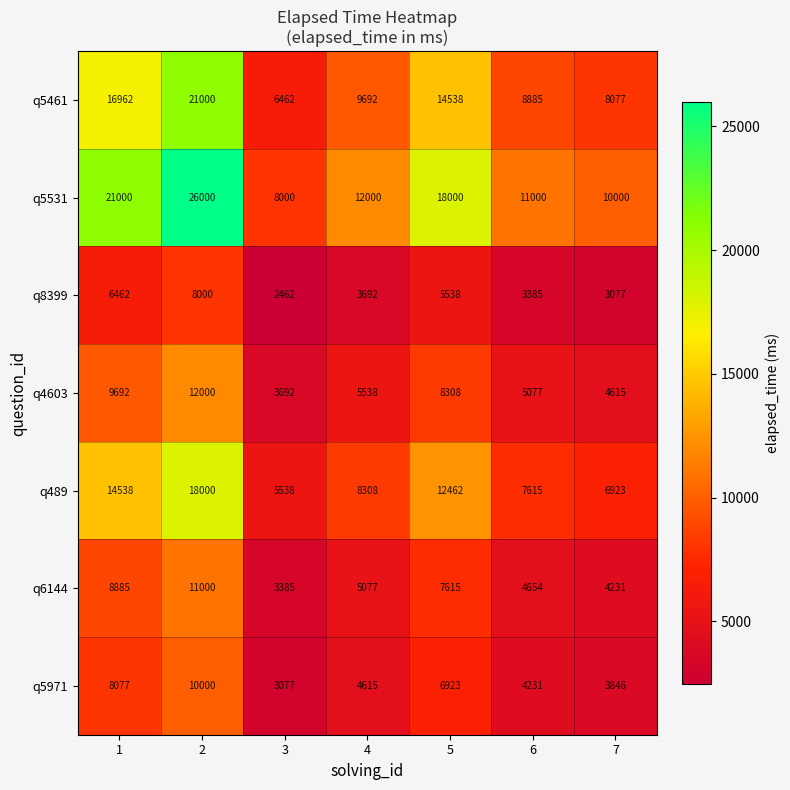

What is the maximum value shown in the chart?

26000